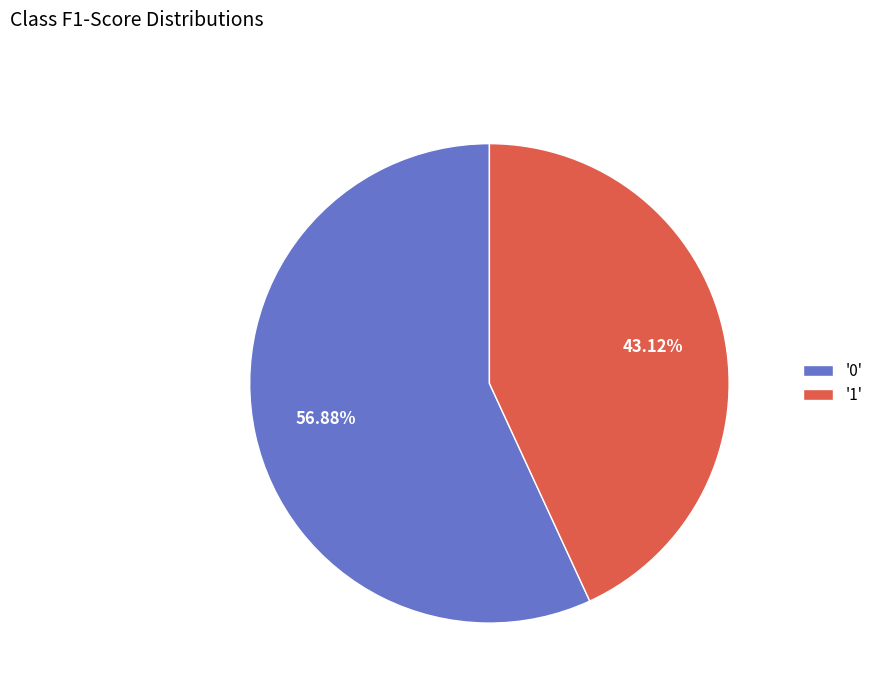

Do '1' and '0' together represent more than half of the pie?

Yes